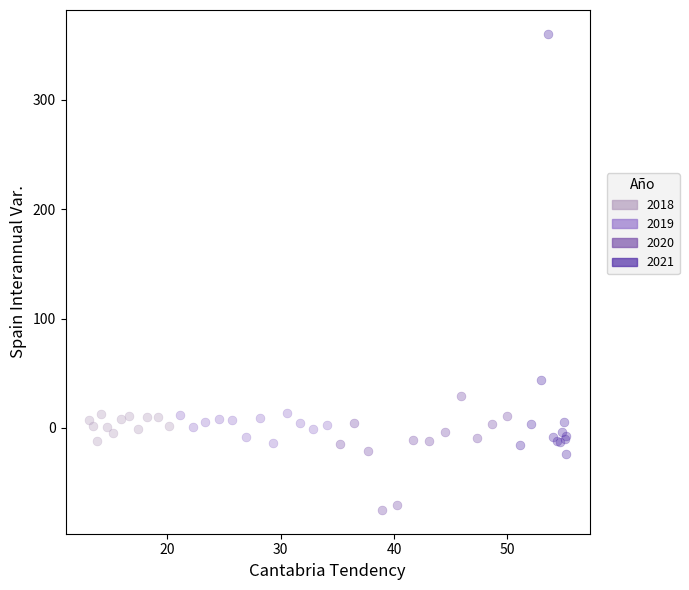

Which series contains the highest Y value?

2021